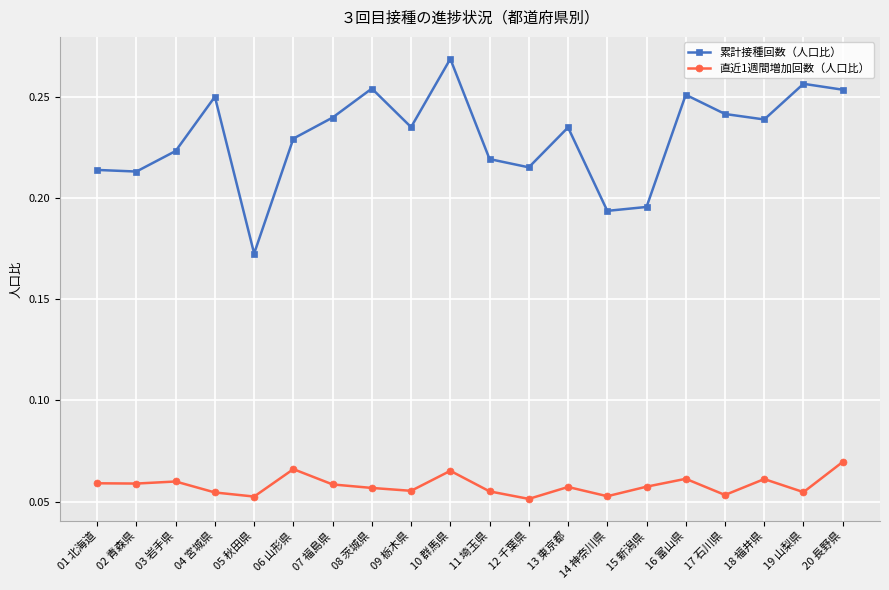

Which series has the largest total across all categories?

累計接種回数（人口比）